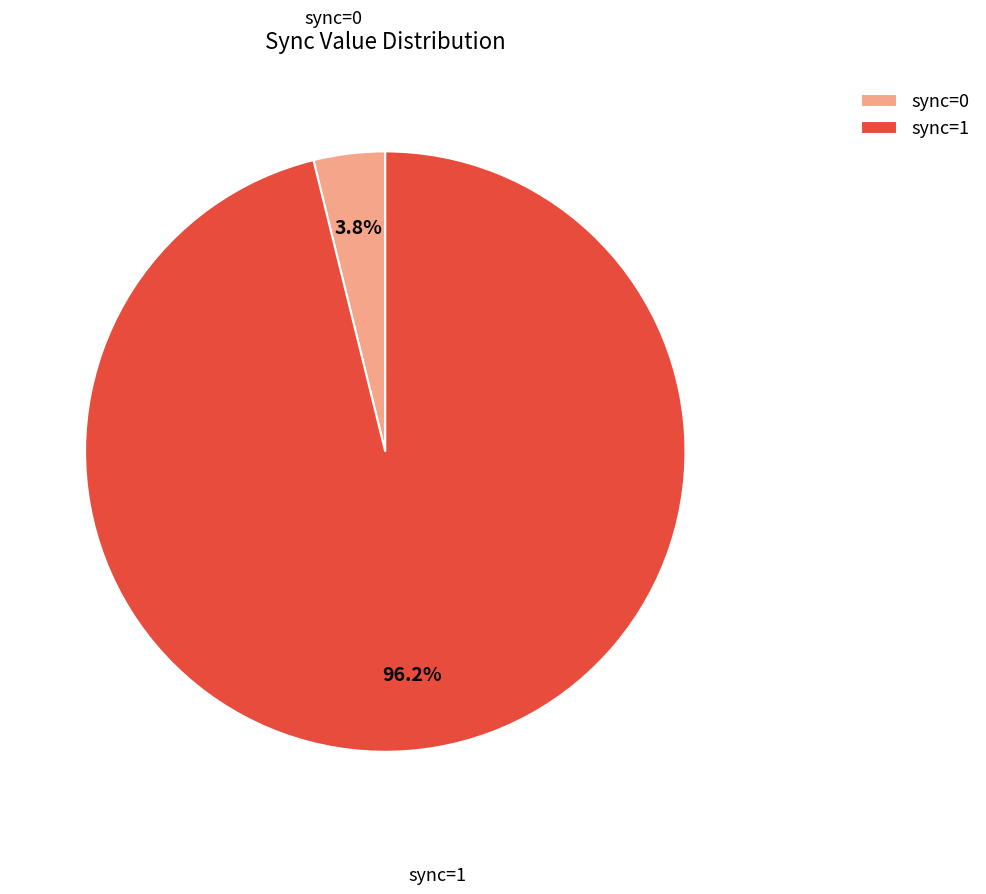

Is it true that sync=1 is 84% of the pie?

False